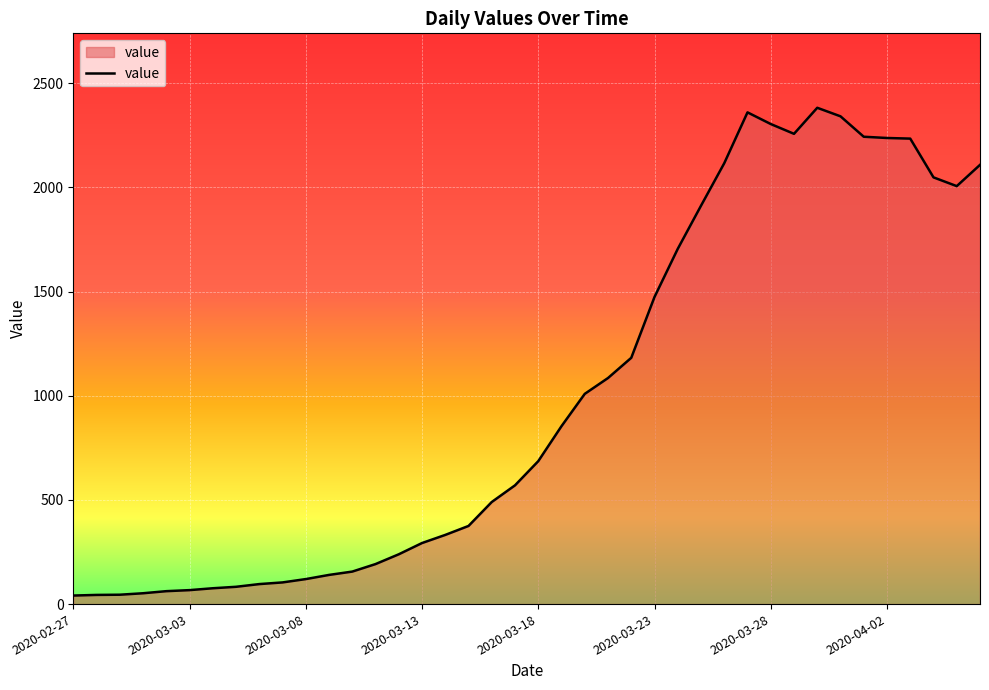

What is the difference between the maximum and minimum values?

2341